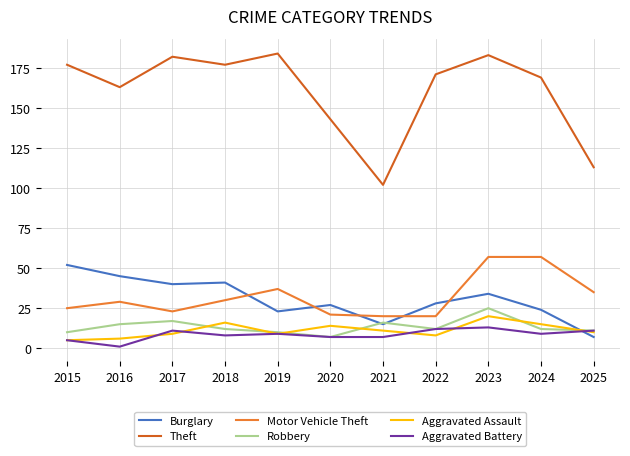

What are all the series names shown in the legend?

Burglary, Theft, Motor Vehicle Theft, Robbery, Aggravated Assault, Aggravated Battery